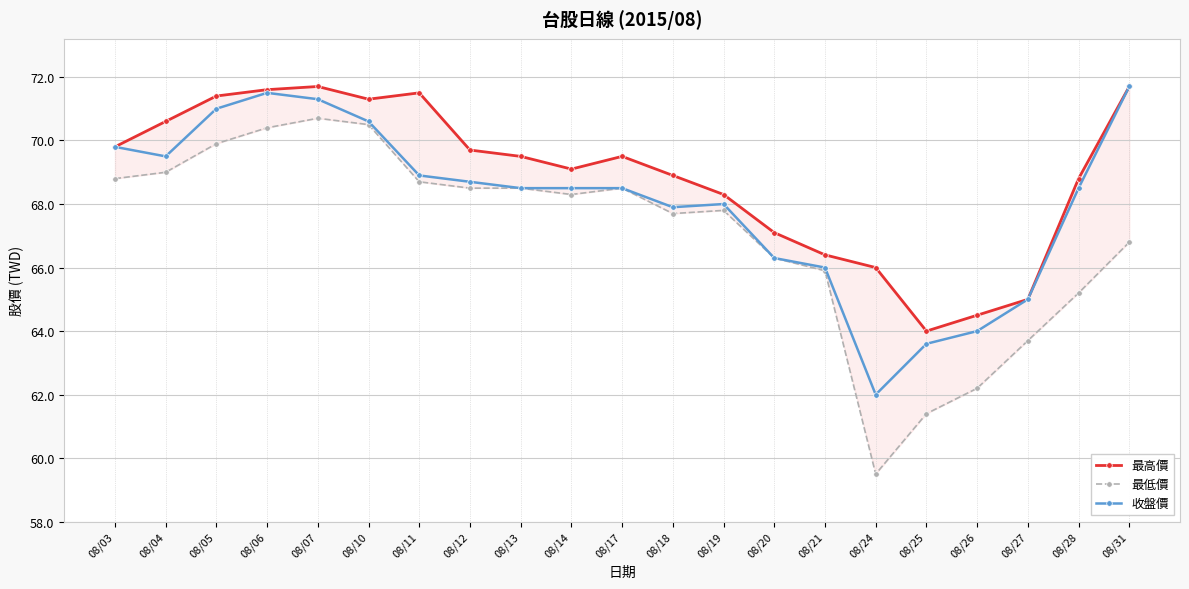

What is the value of the 最高價 point at the 19th from the left?

65.0